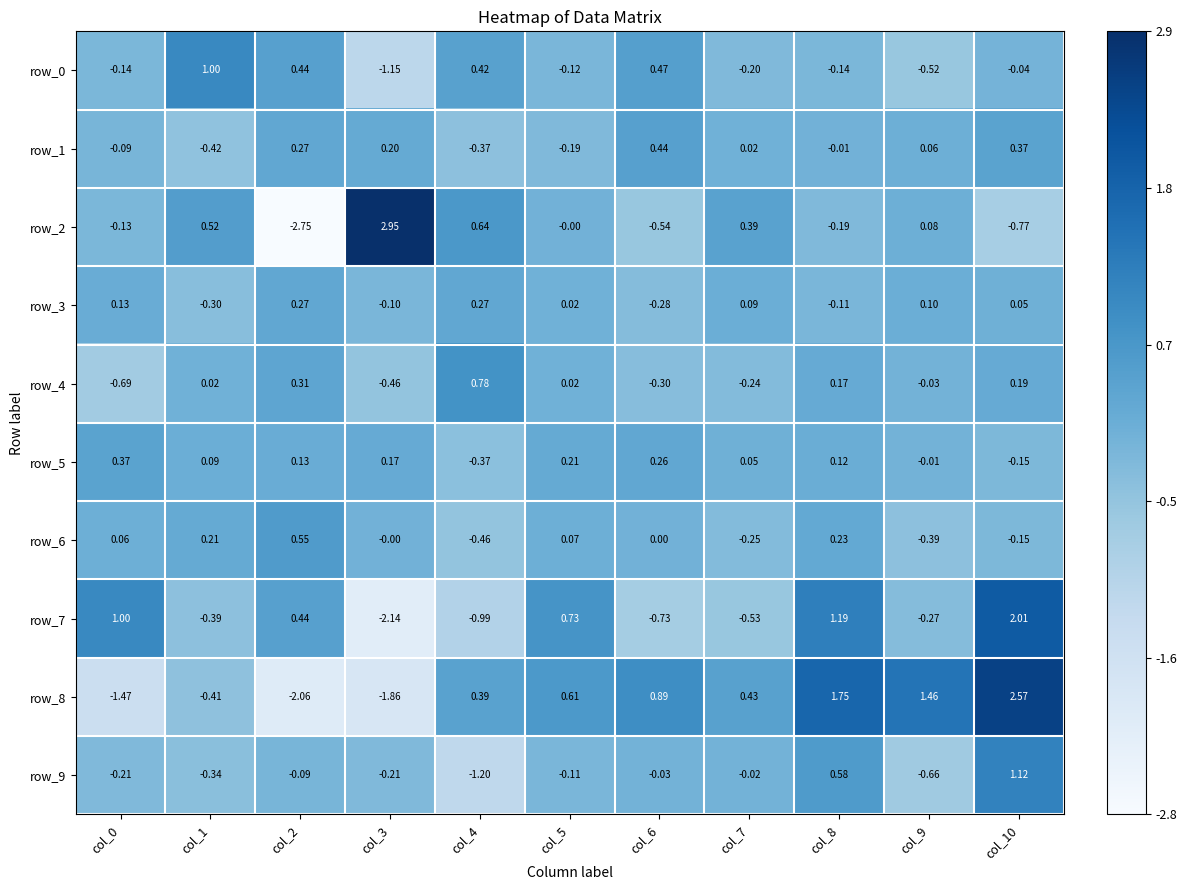

Which label corresponds to the smallest value in the chart?

col_2